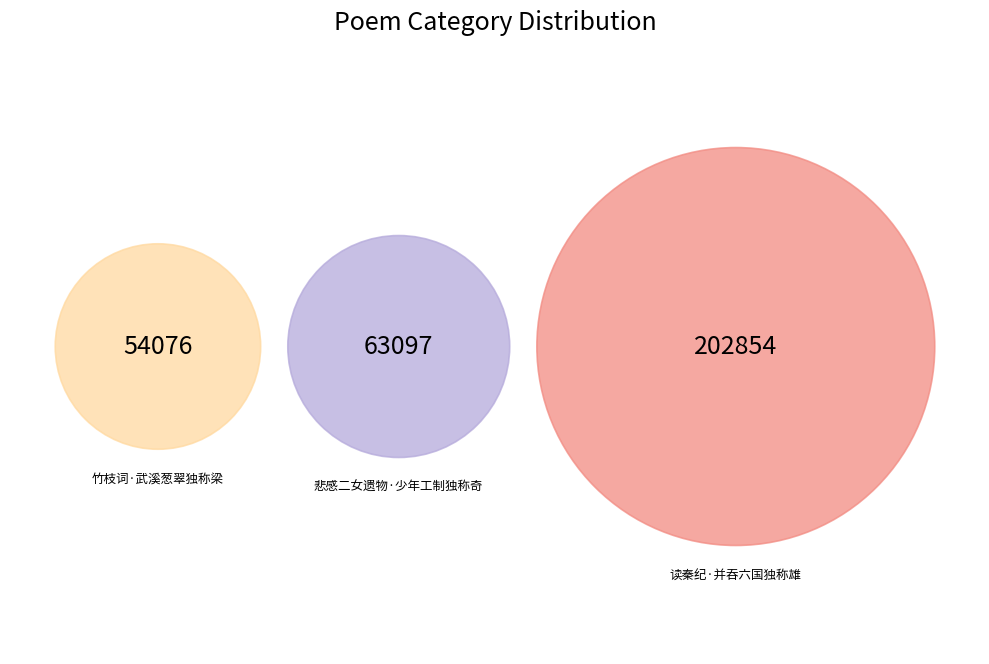

Which category has the smallest portion of the pie?

竹枝词·武溪葱翠独称梁